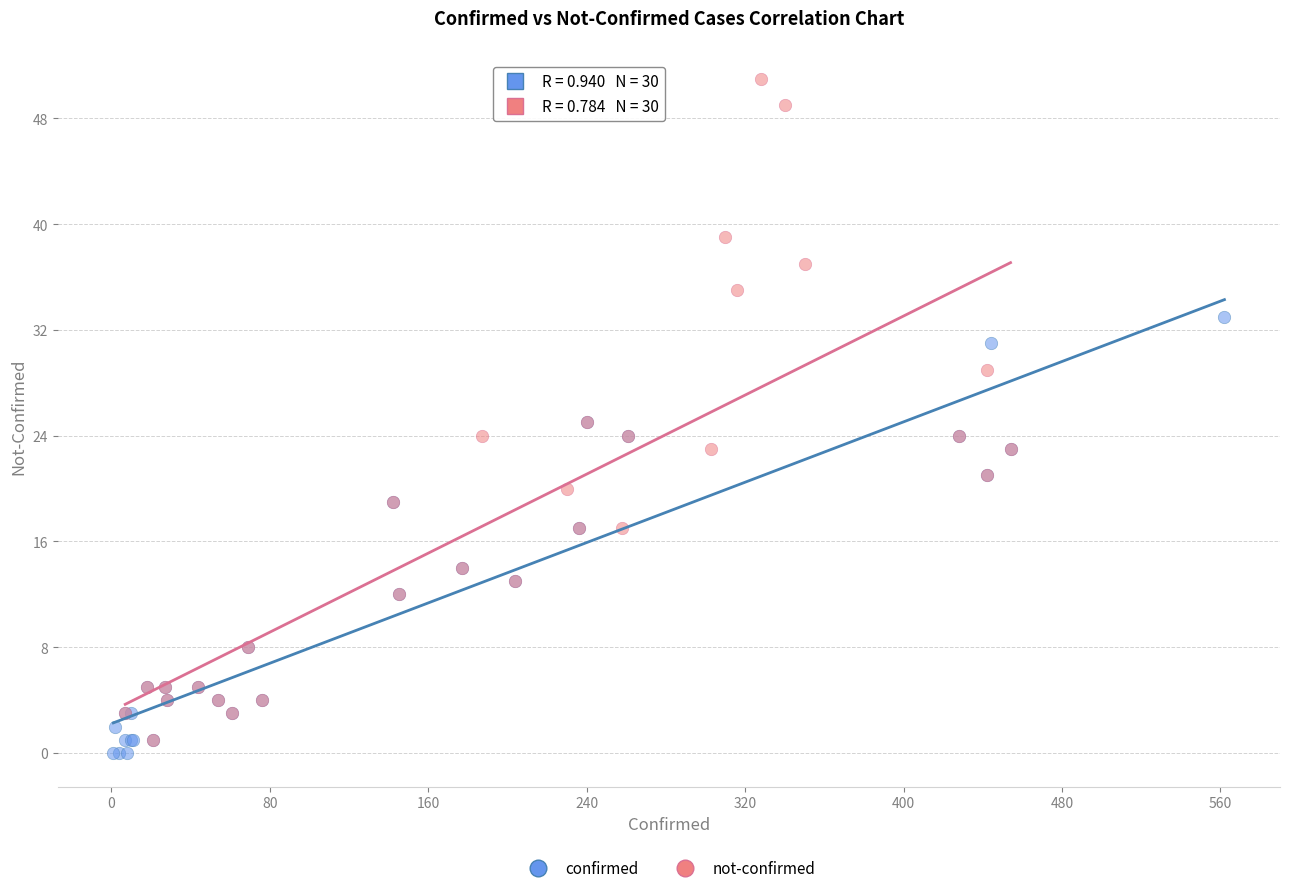

Which series reaches the minimum Y coordinate?

confirmed